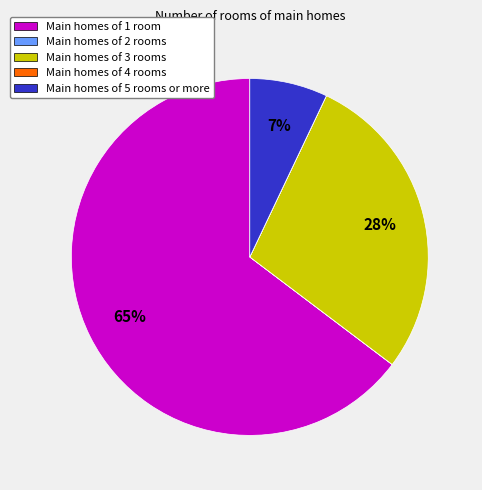

Is it true that Main homes of 5 rooms or more is 1% of the pie?

False